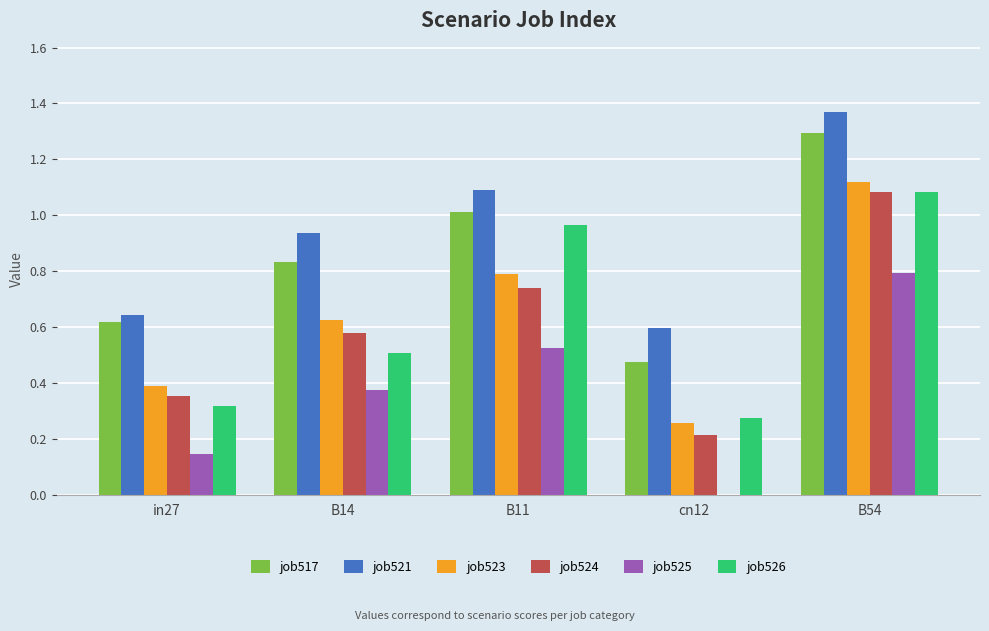

Which series has the largest total across all categories?

job521